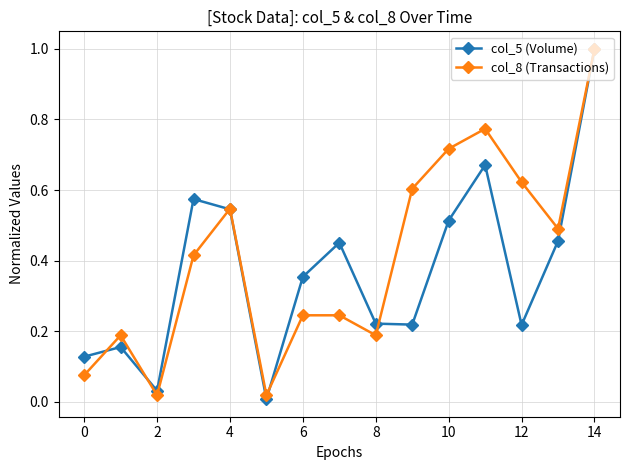

What is the sum of all col_5 (Volume) values?

5.5